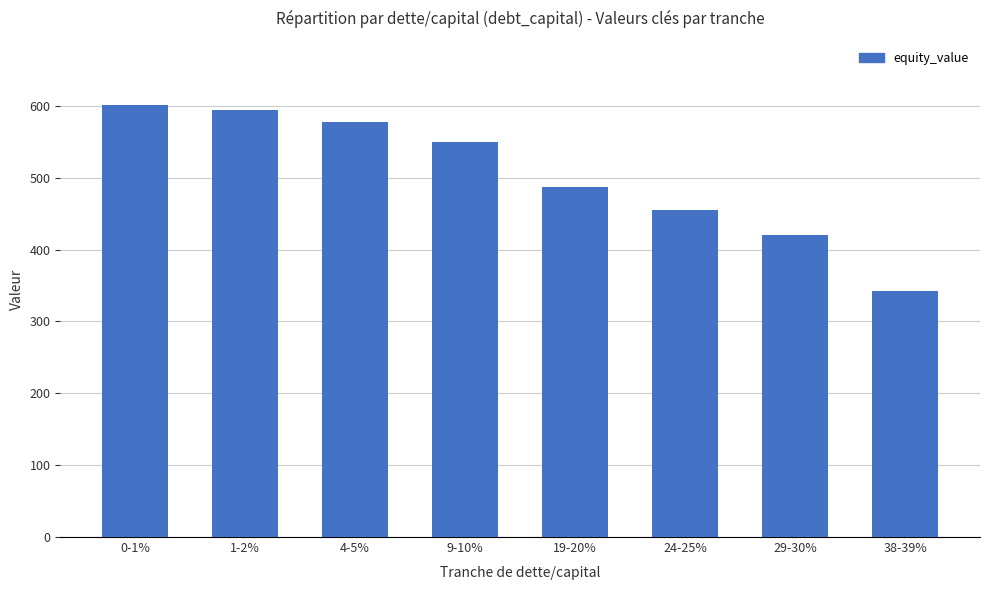

What is the label of the 6th bar from the right?

4-5%